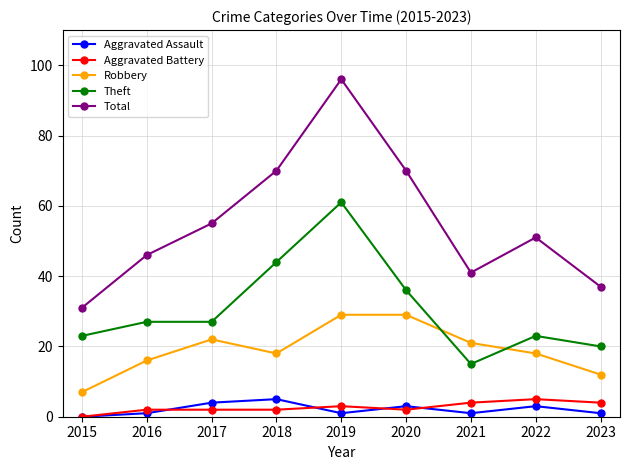

Reading left to right, transcribe all the data shown in this chart.

Aggravated Assault: 2015=0	2016=1	2017=4	2018=5	2019=1	2020=3	2021=1	2022=3	2023=1
Aggravated Battery: 2015=0	2016=2	2017=2	2018=2	2019=3	2020=2	2021=4	2022=5	2023=4
Robbery: 2015=7	2016=16	2017=22	2018=18	2019=29	2020=29	2021=21	2022=18	2023=12
Theft: 2015=23	2016=27	2017=27	2018=44	2019=61	2020=36	2021=15	2022=23	2023=20
Total: 2015=31	2016=46	2017=55	2018=70	2019=96	2020=70	2021=41	2022=51	2023=37